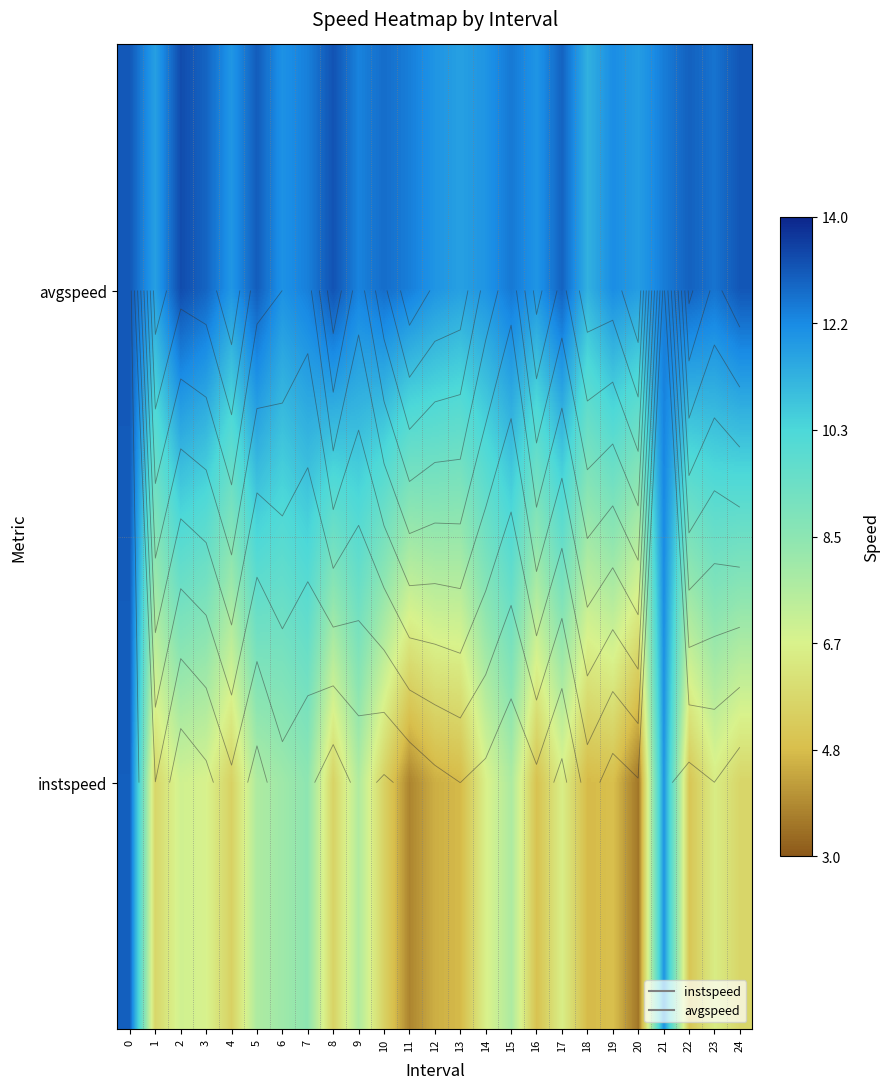

At 3, list the series in order from smallest to largest.

instspeed, avgspeed